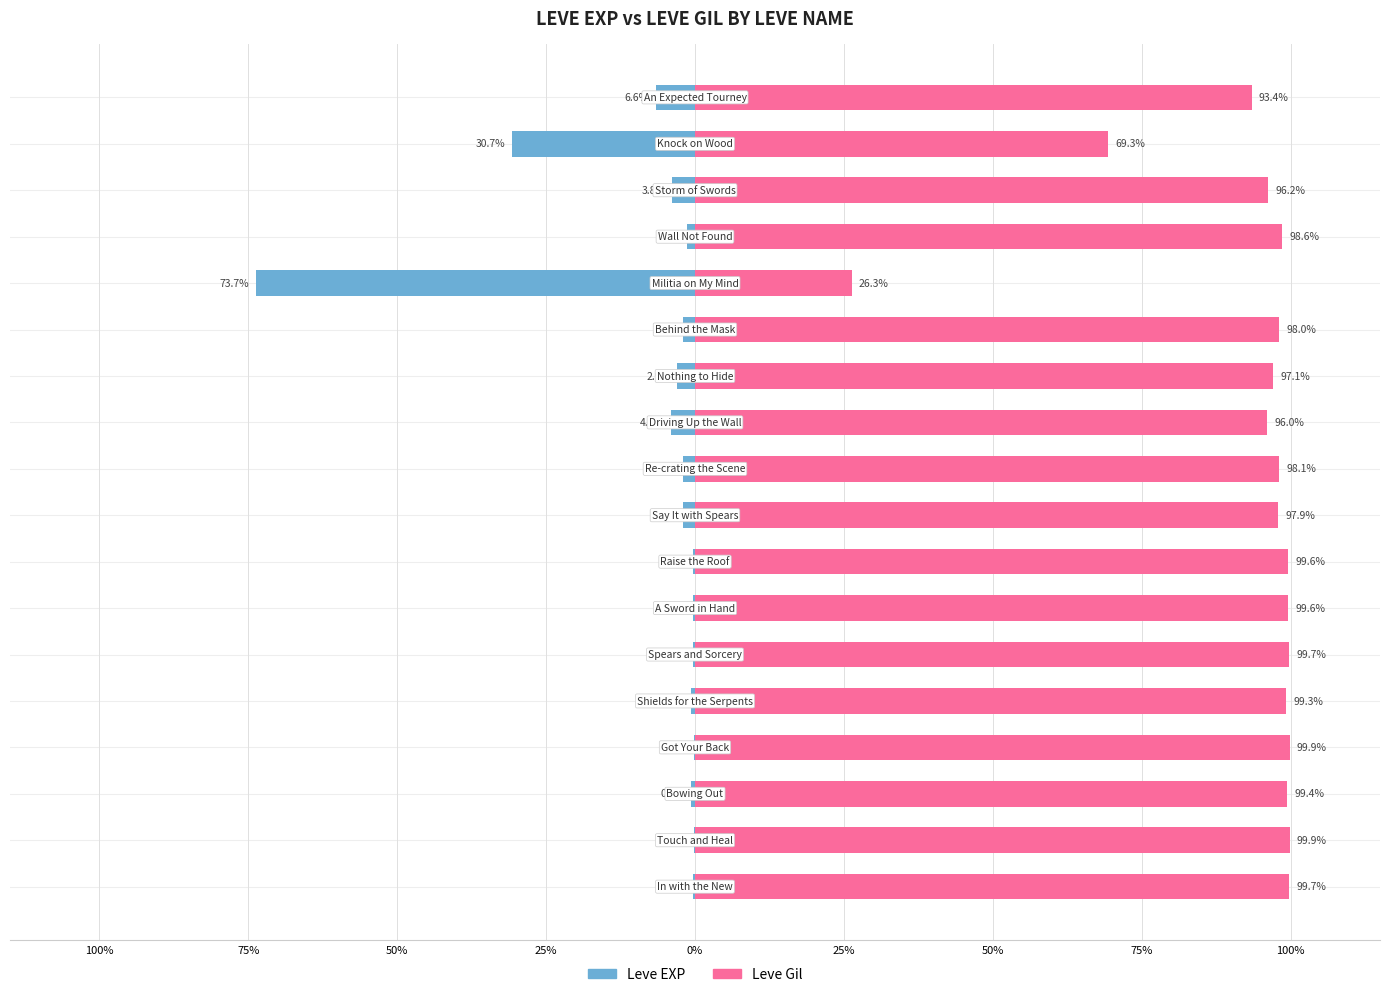

Is the value of Leve Gil at 10 greater than the value of Leve EXP at 13?

Yes